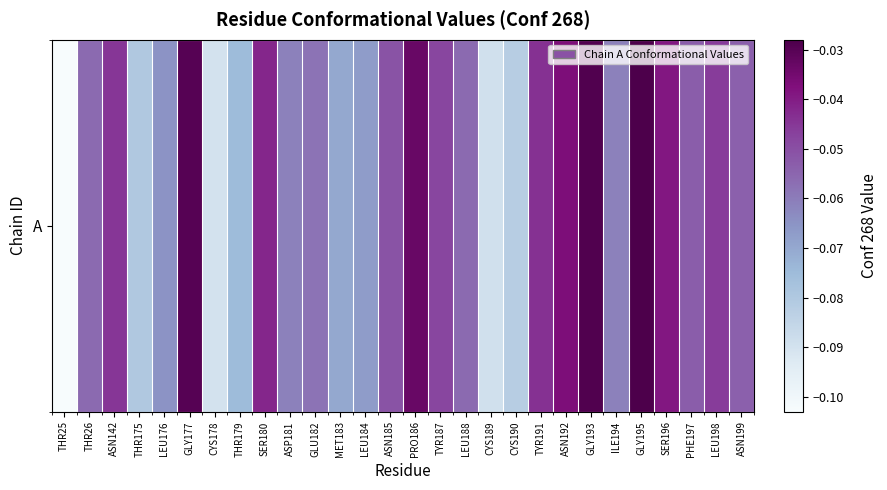

Which label corresponds to the smallest value in the chart?

THR25